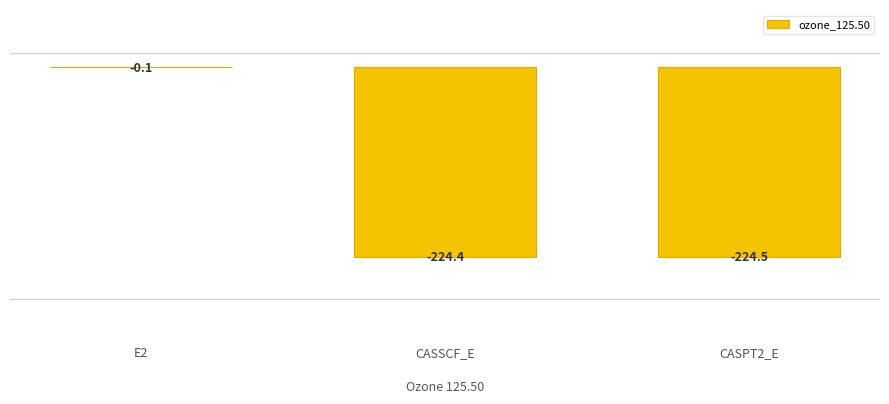

The value at CASSCF_E is -308.4. True or false?

False